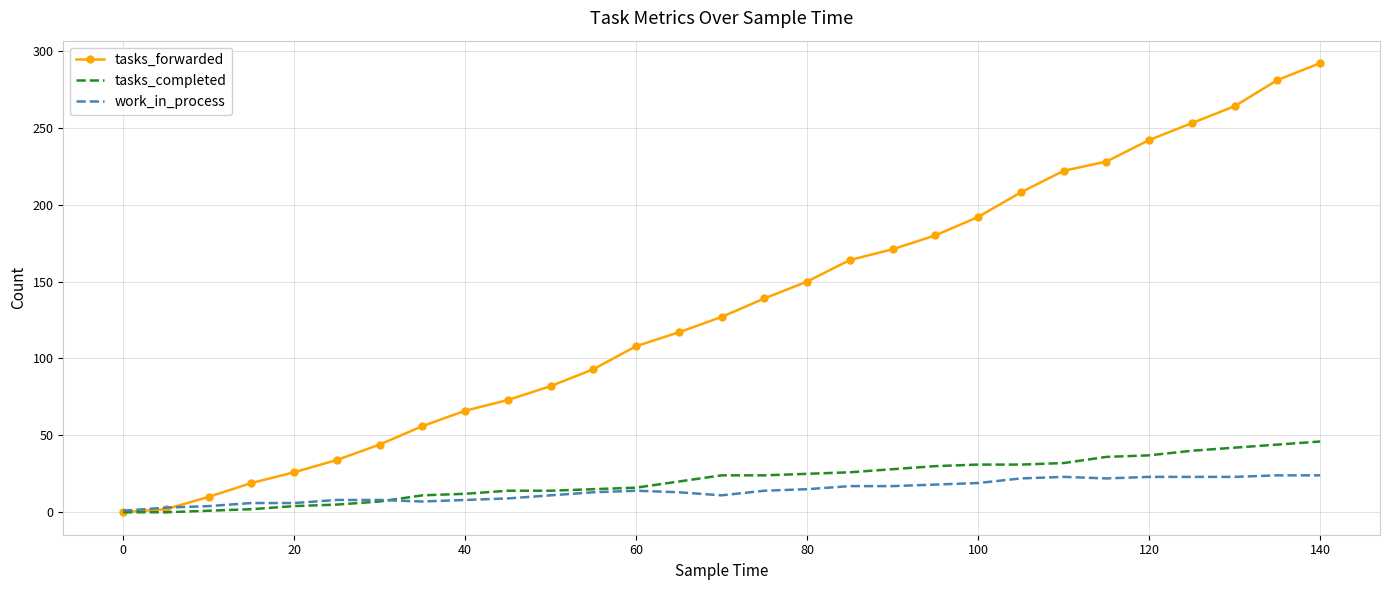

What is the greatest value displayed?

292